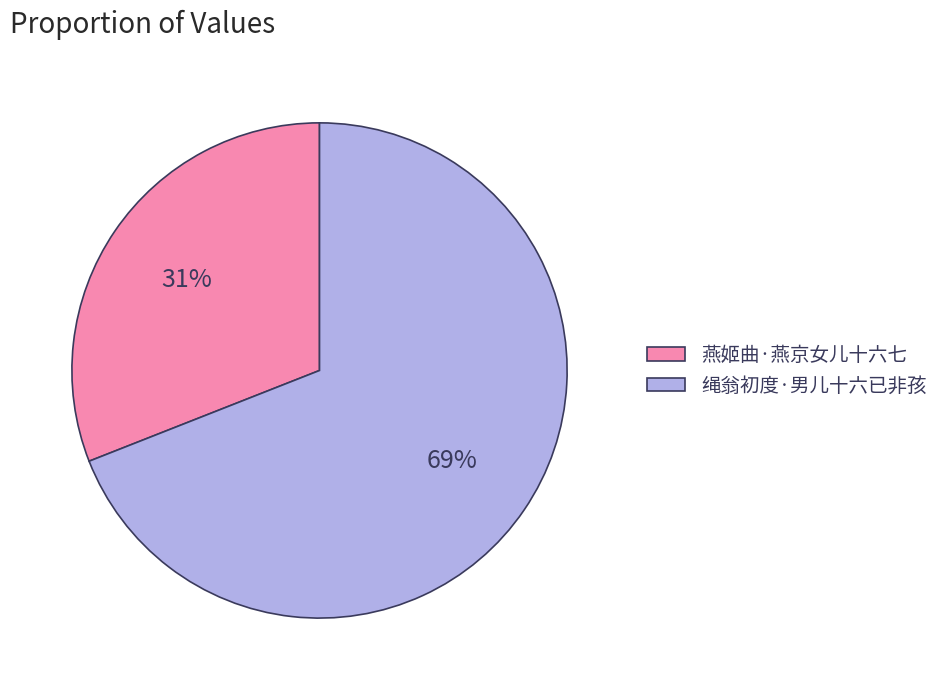

Between 燕姬曲·燕京女儿十六七 and 绳翁初度·男儿十六已非孩, which is larger?

绳翁初度·男儿十六已非孩